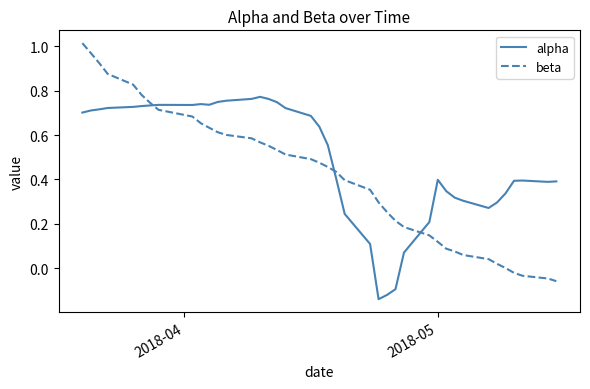

Rank the series by their average value, from highest to lowest.

alpha, beta